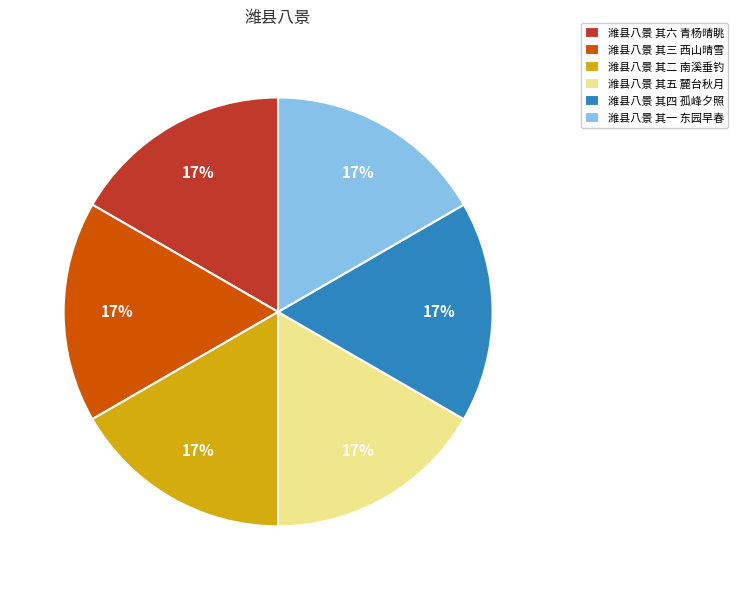

To the nearest percent, what percentage of the pie is 潍县八景 其四 孤峰夕照?

17%